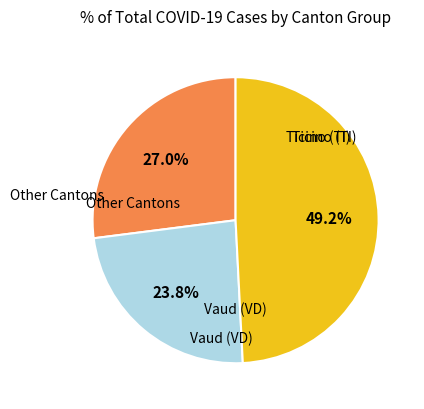

Does any single category account for the majority?

No